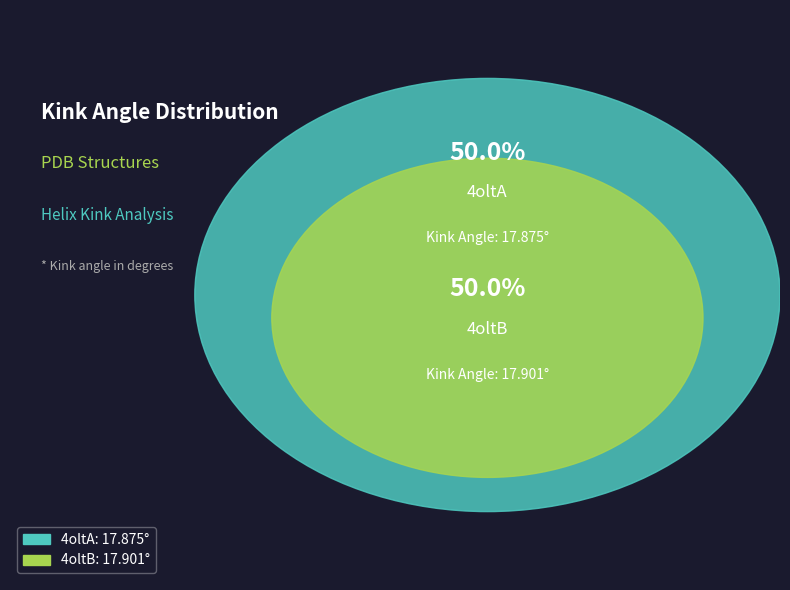

To the nearest percent, what is the average slice percentage?

50%